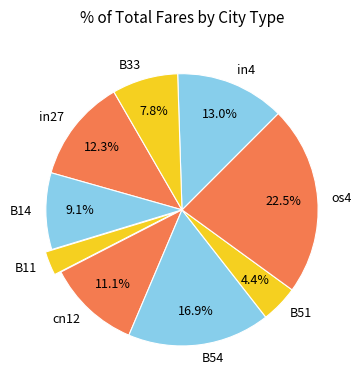

Which category has the smallest portion of the pie?

B11